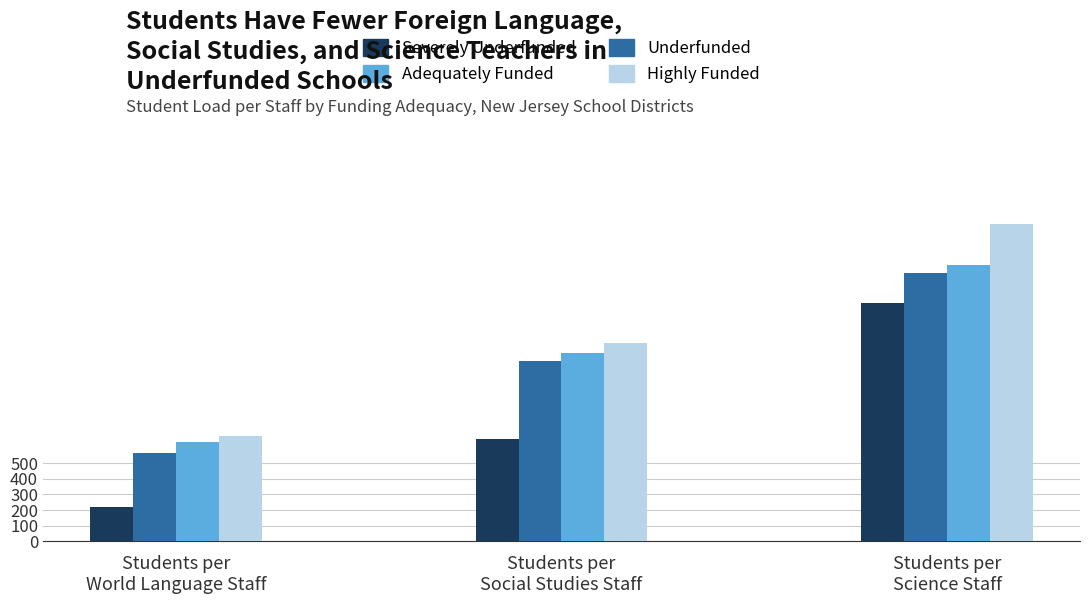

What is the smallest value displayed?

218